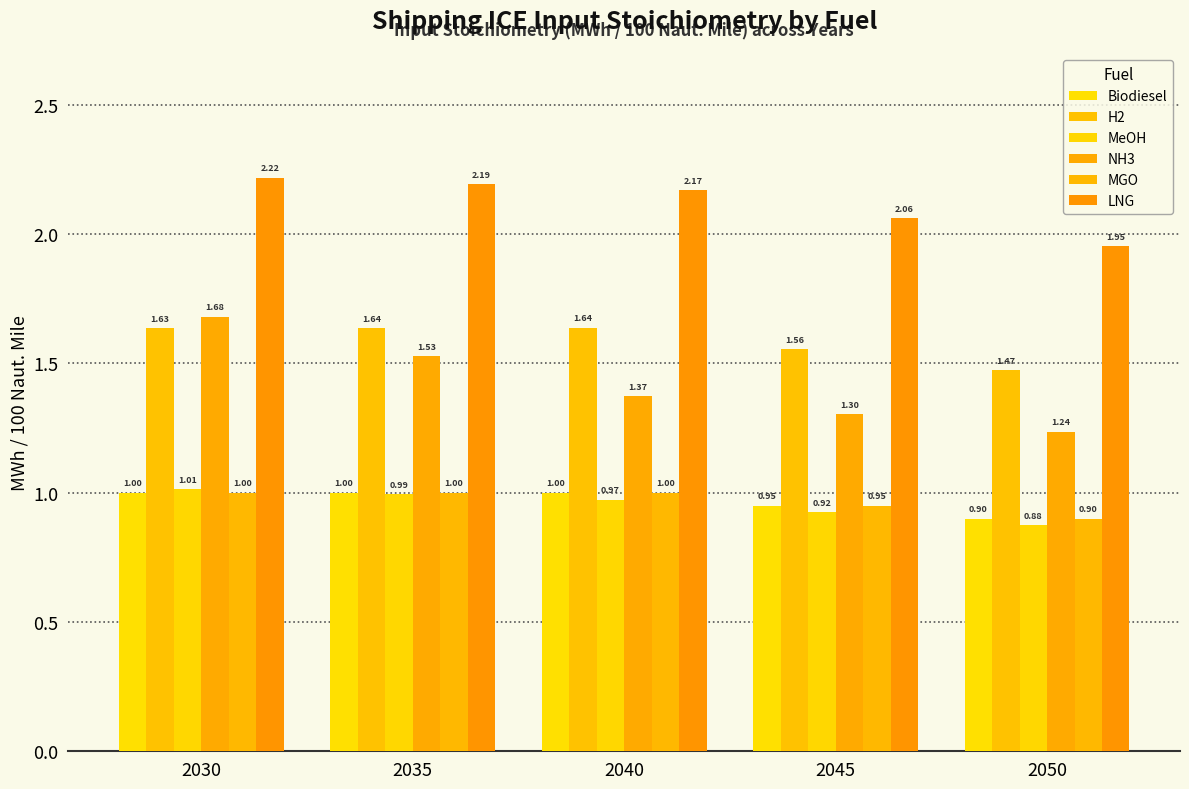

True or false: MGO has a value of 1.6 at 2030.

False